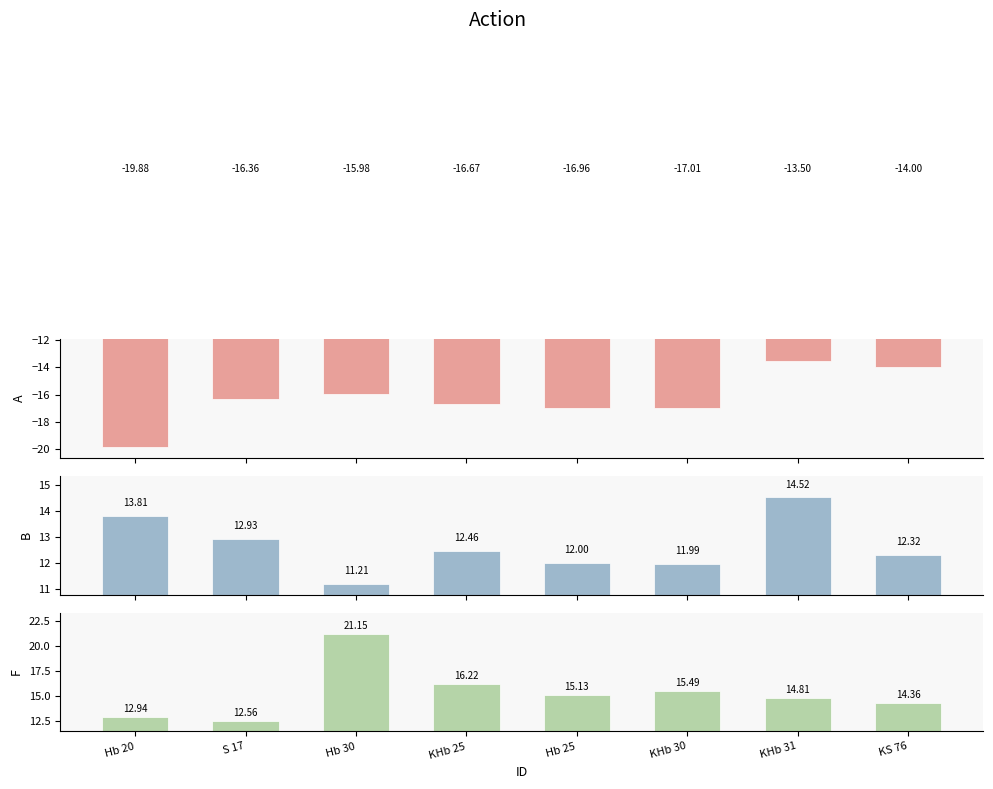

Does the chart contain stacked bars?

No